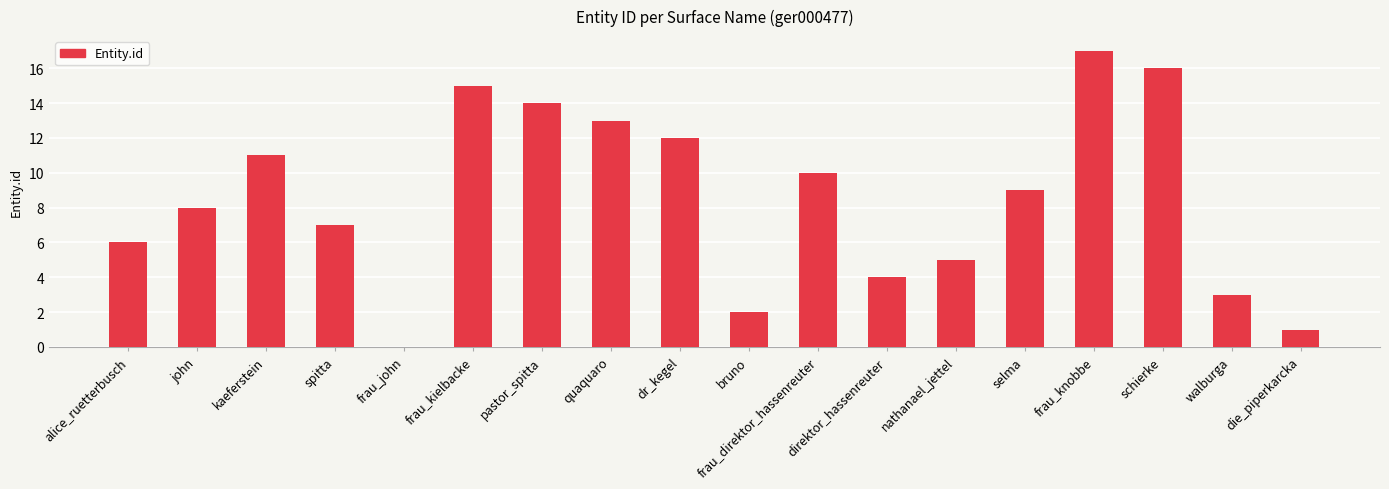

What is the change in value from quaquaro to die_piperkarcka?

-12